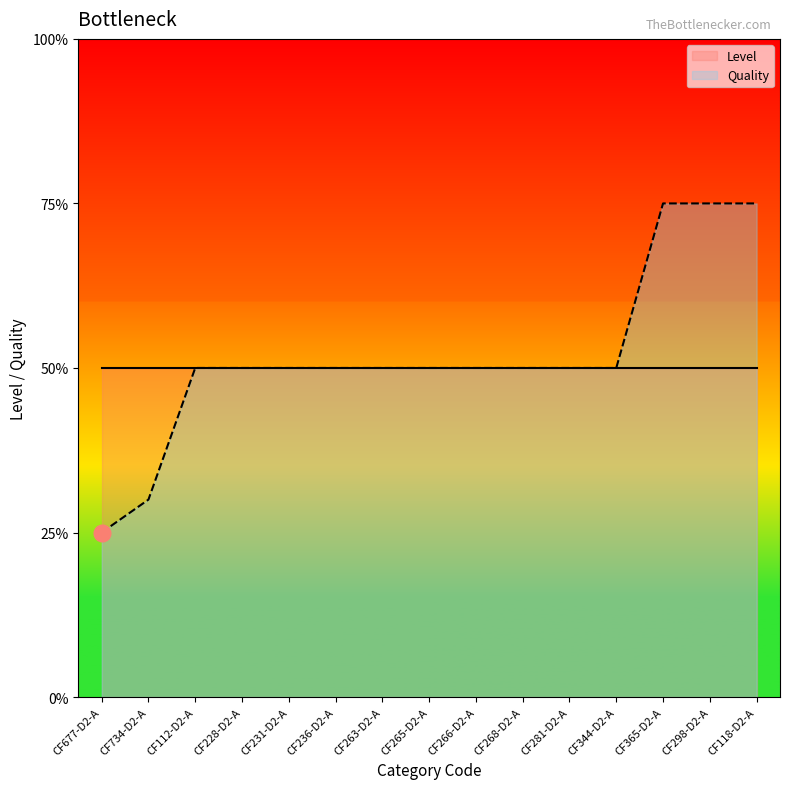

What are all the series names shown in the legend?

Level, Quality